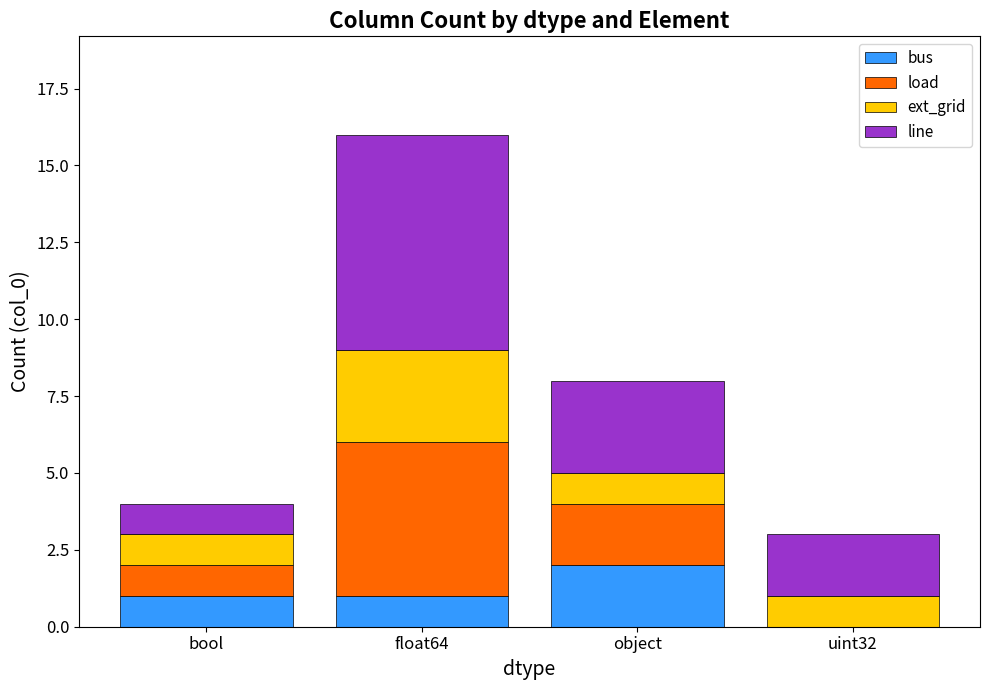

At which label does bus reach its peak?

object